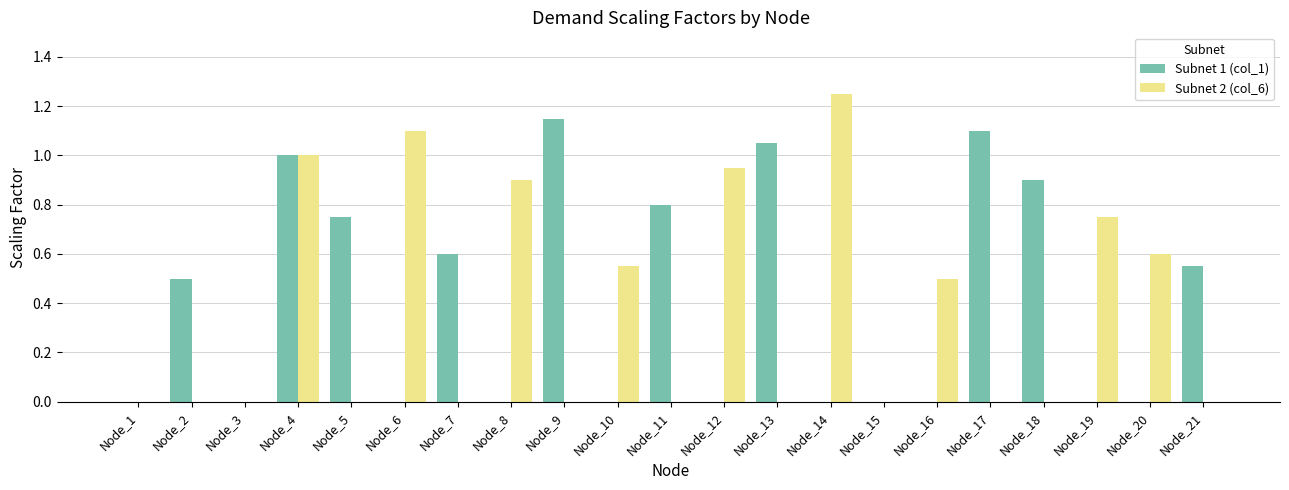

Between Node_1 and Node_9, which series saw the biggest shift?

Subnet 1 (col_1)